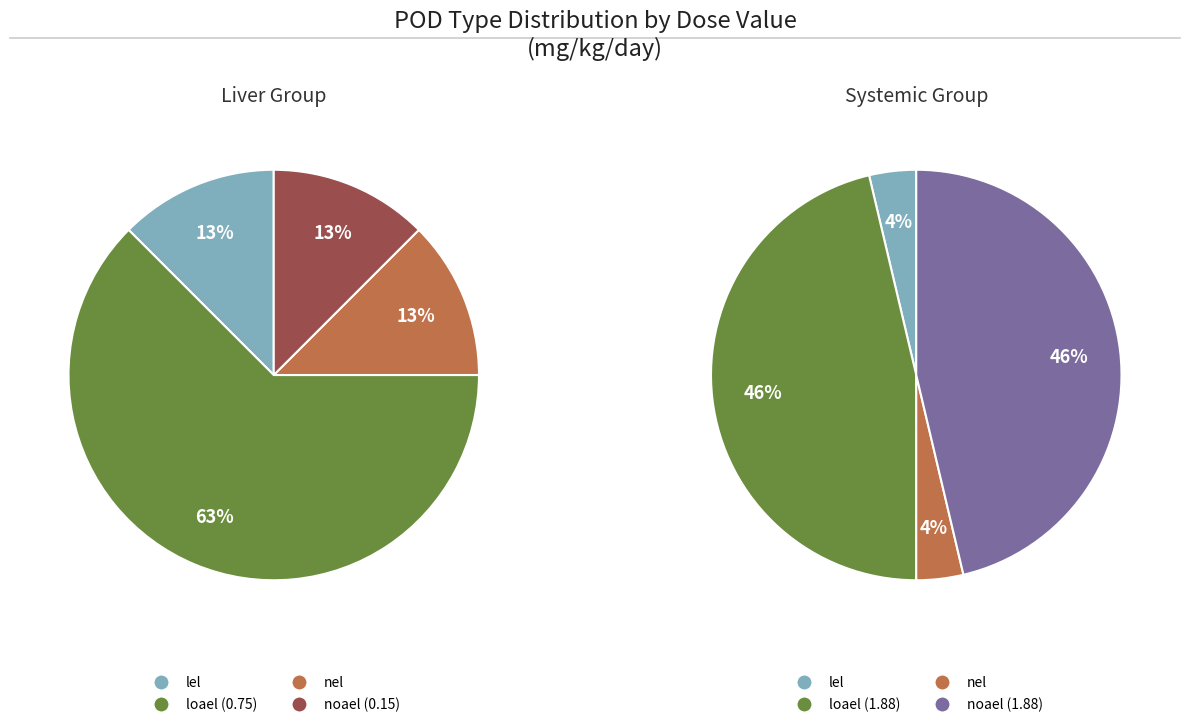

Does loael (0.75) account for over 50% of the chart?

No